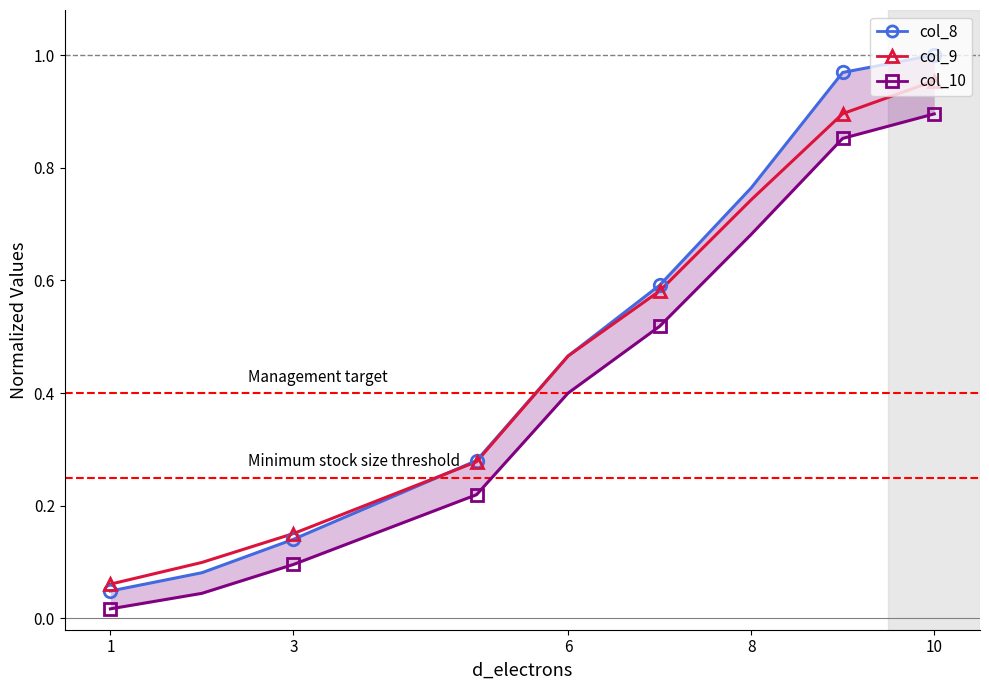

How many categories are shown in the chart?

9